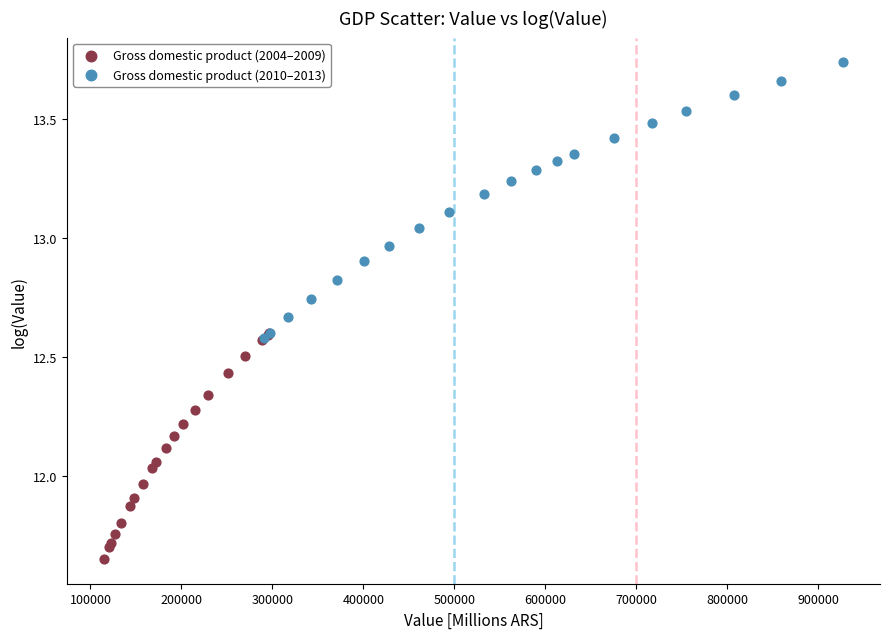

Which series has the widest spread of Y values?

Gross domestic product (2010–2013)